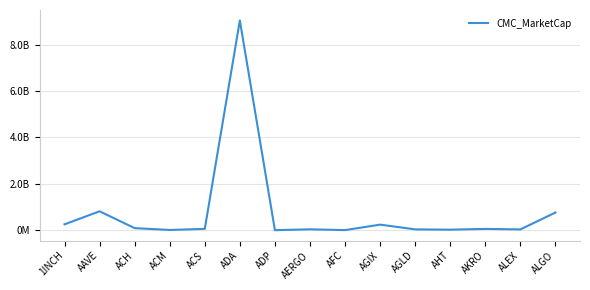

What is the average value?

765522764.9